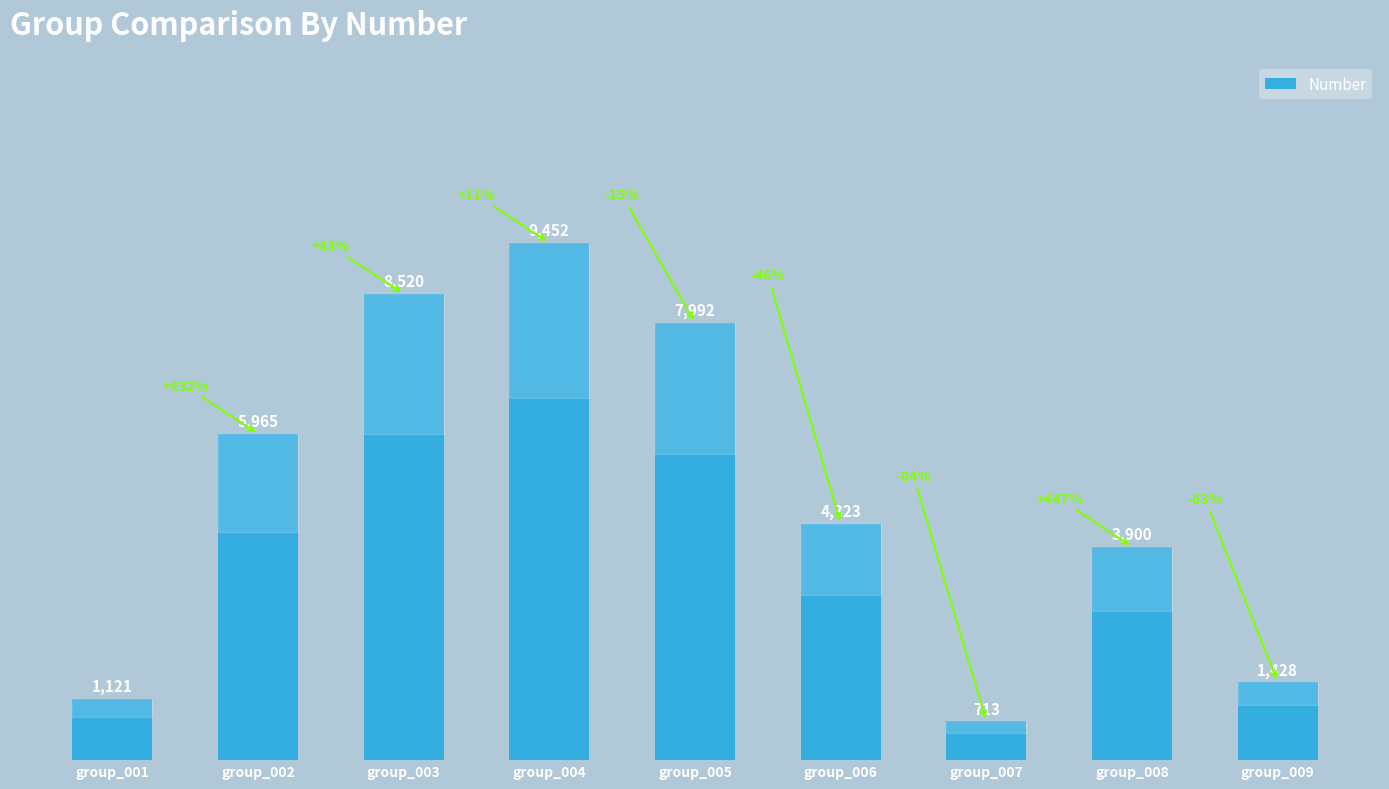

Reading right to left, list all the values displayed in this chart.

group_009=1428	group_008=3900	group_007=713	group_006=4323	group_005=7992	group_004=9452	group_003=8520	group_002=5965	group_001=1121